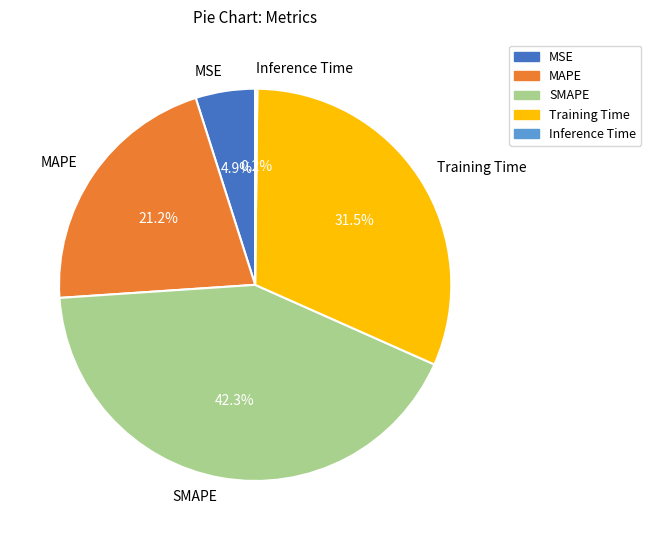

Is the sum of Training Time and MSE greater than half?

No